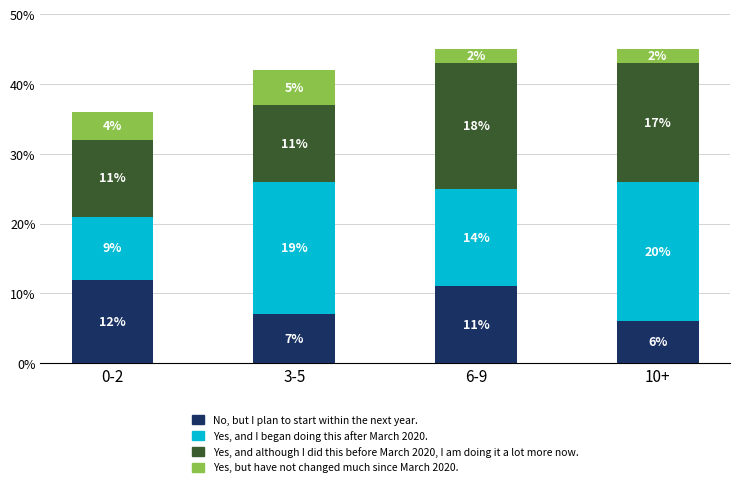

What is the difference between the second highest and second lowest values in the No, but I plan to start within the next year. series?

4